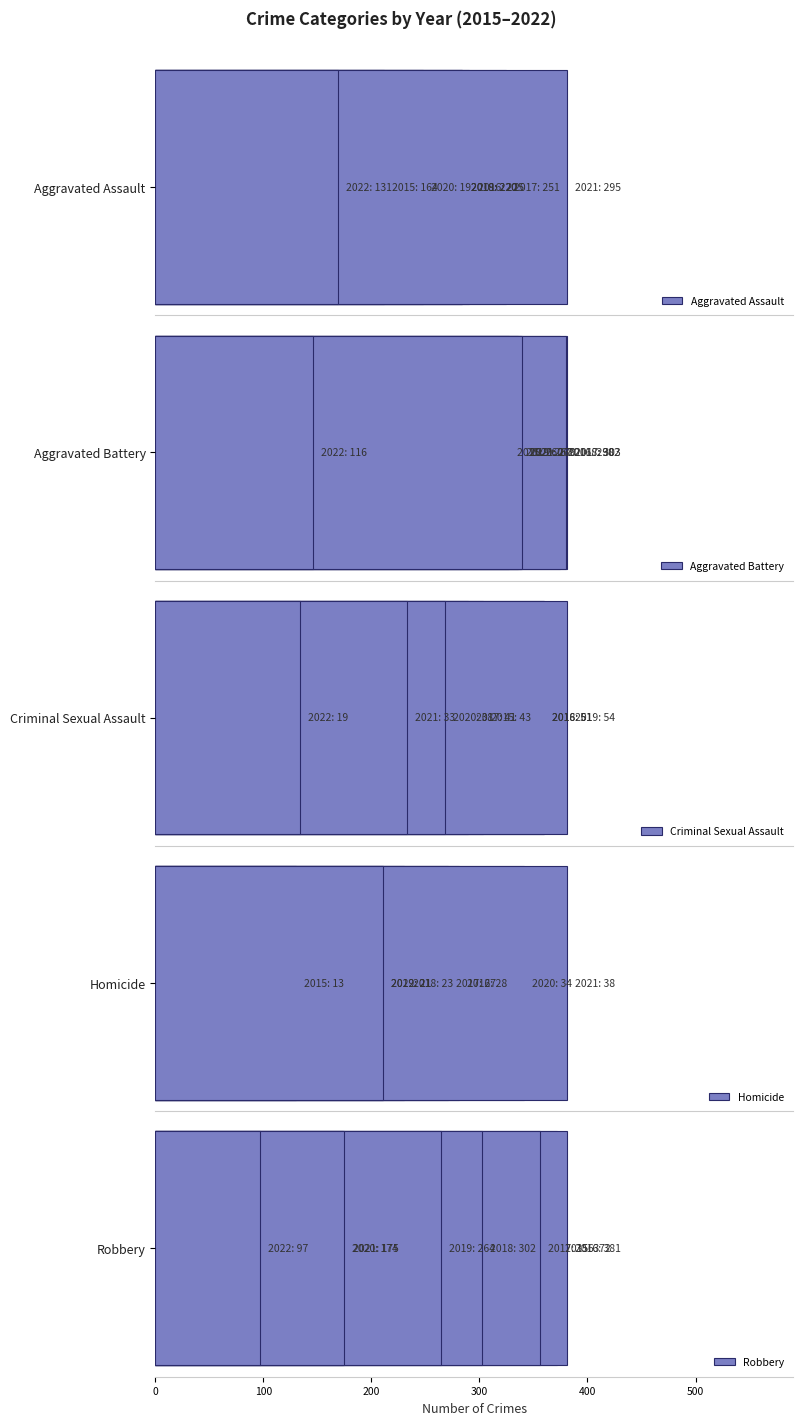

What is the approximate value of Aggravated Battery at 300, to the nearest 5?

300